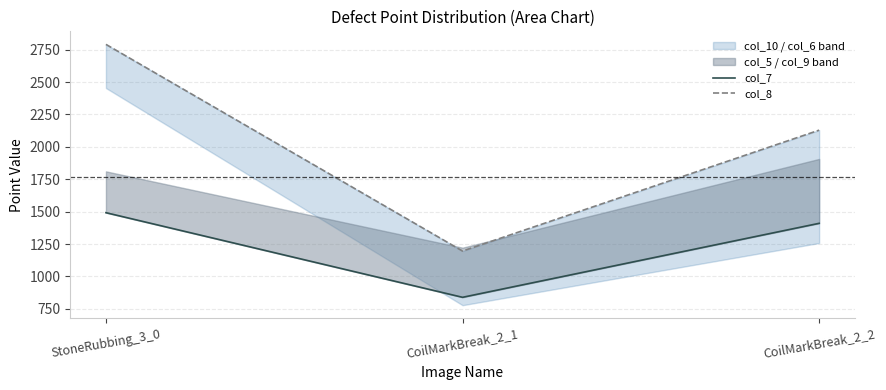

The col_8 series shows 333 at CoilMarkBreak_2_1. True or false?

False